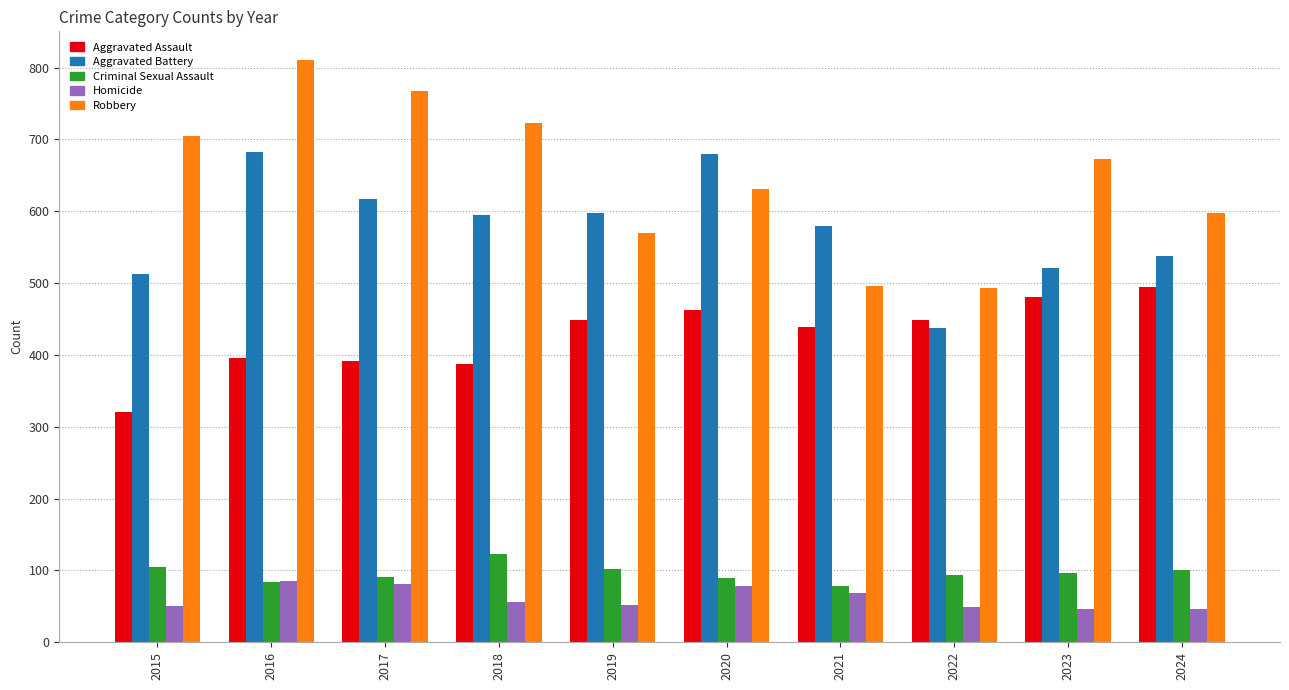

What is the value of the Robbery bar at the 9th from the left?

673